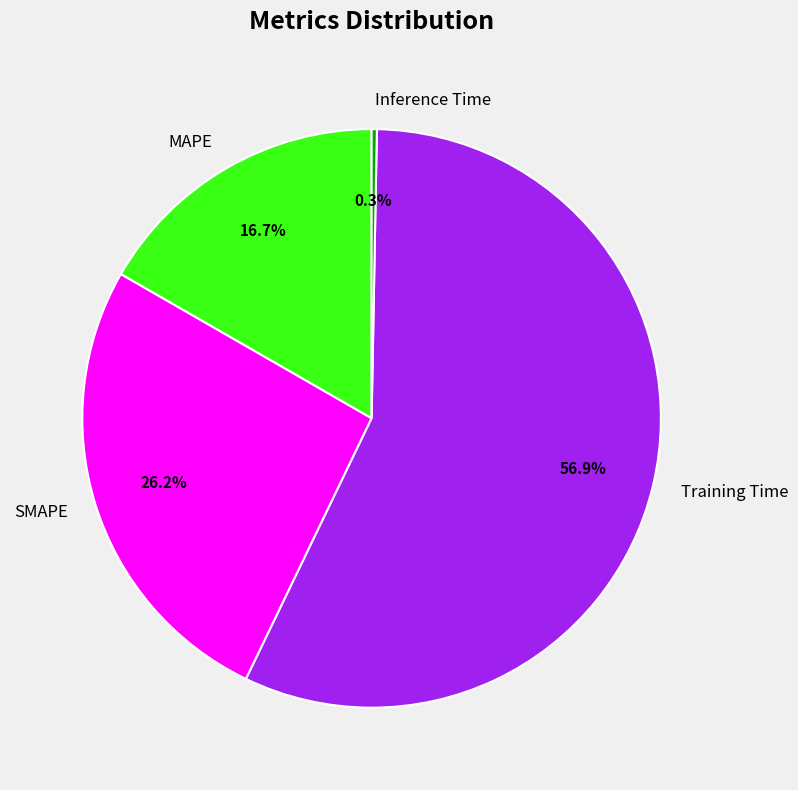

Which has a higher value, MAPE or Training Time?

Training Time